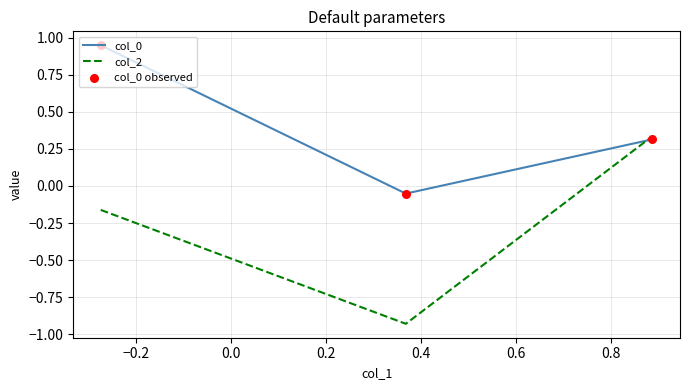

Which series has the largest range (max minus min)?

col_2